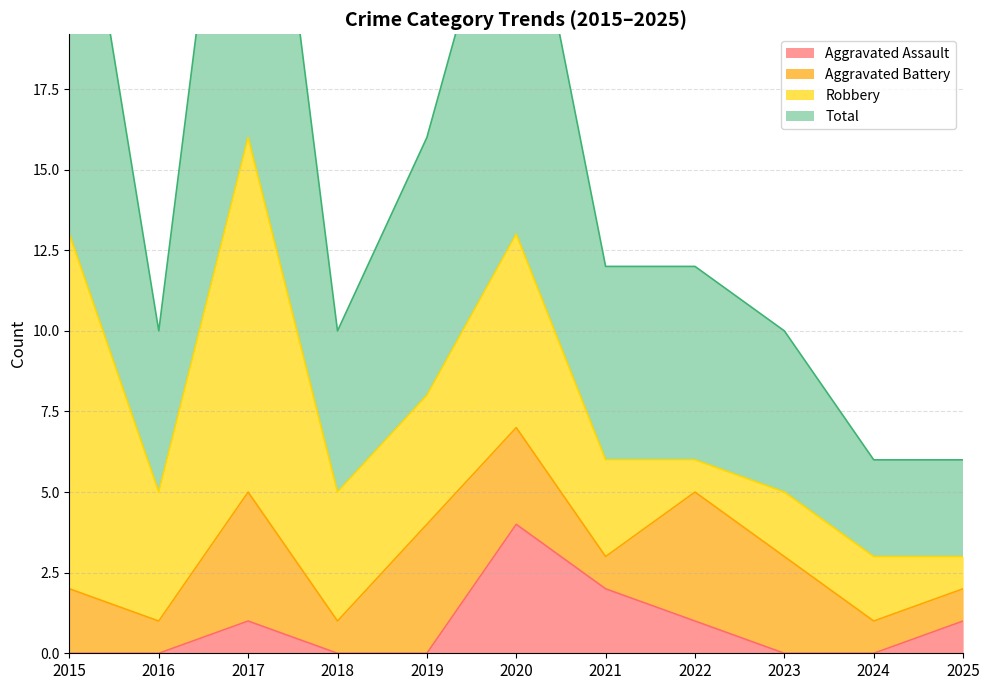

Is the value of Total at 2020 greater than the value of Aggravated Assault at 2024?

Yes